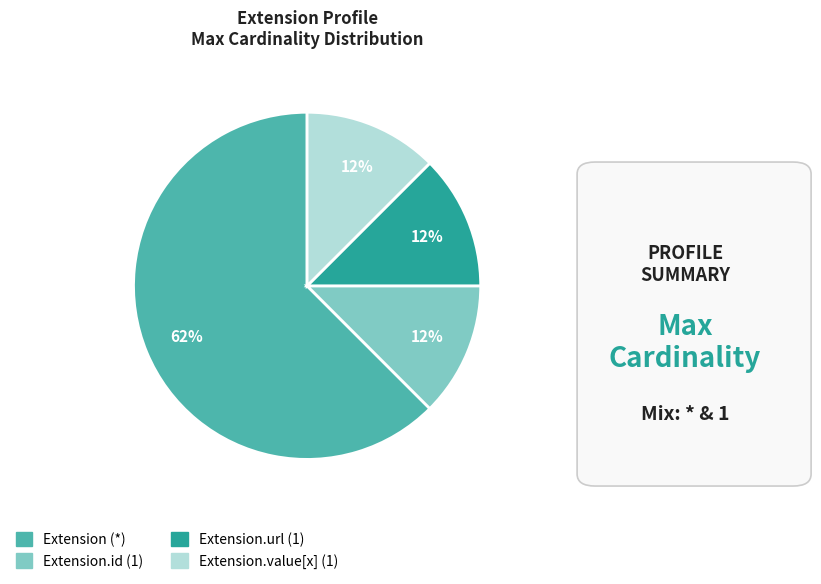

To the nearest percent, what is the average slice percentage?

25%